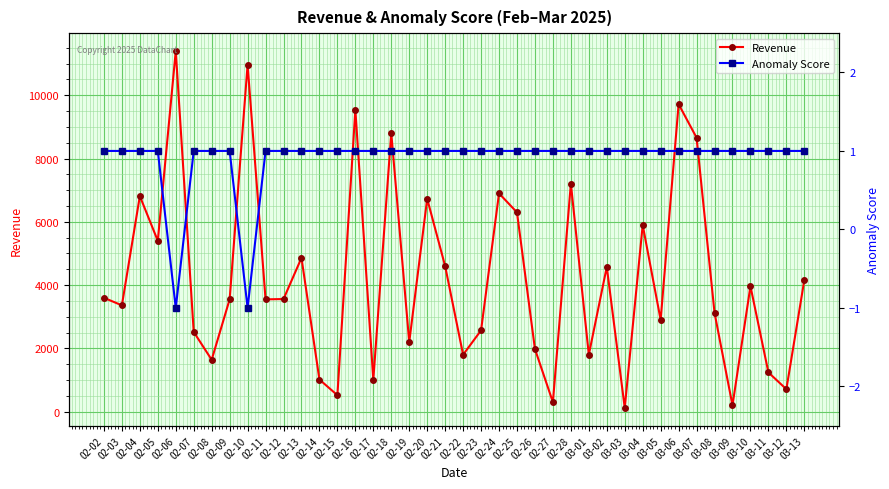

Is it true that Revenue equals 9306 at 02-24?

False